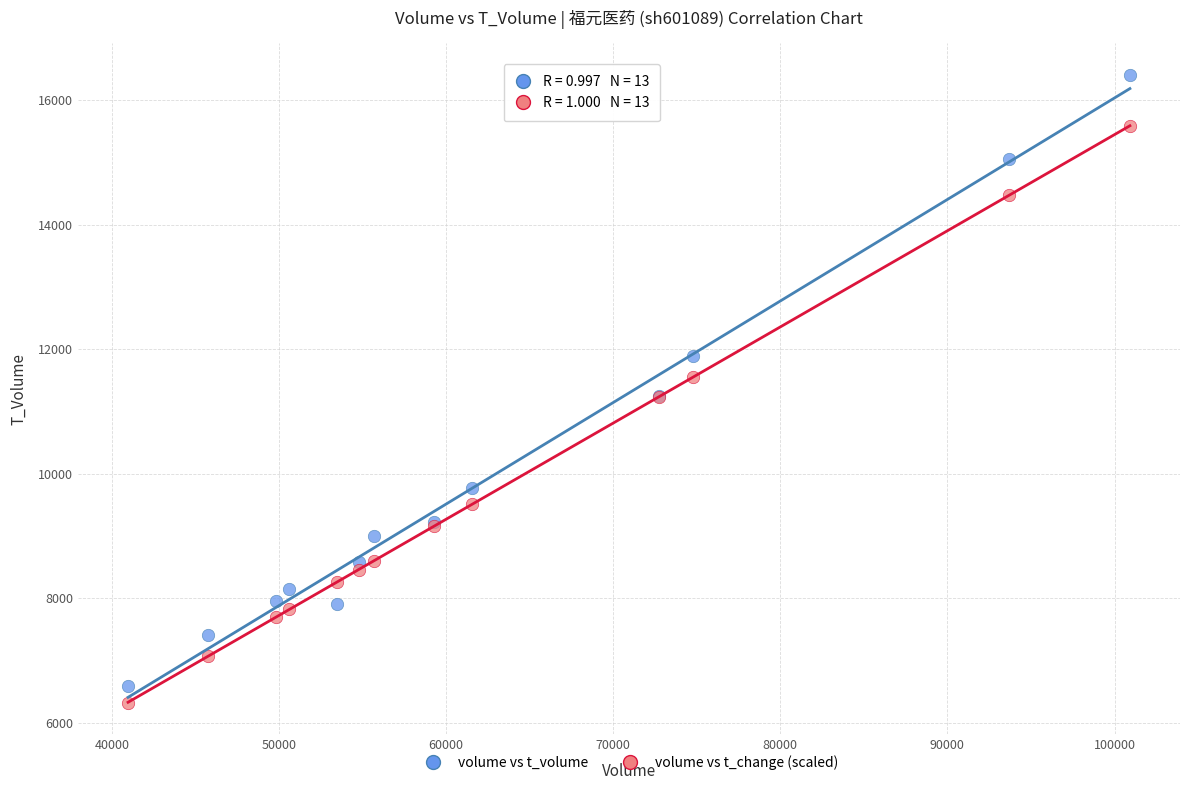

Which series has the widest spread of Y values?

volume vs t_volume